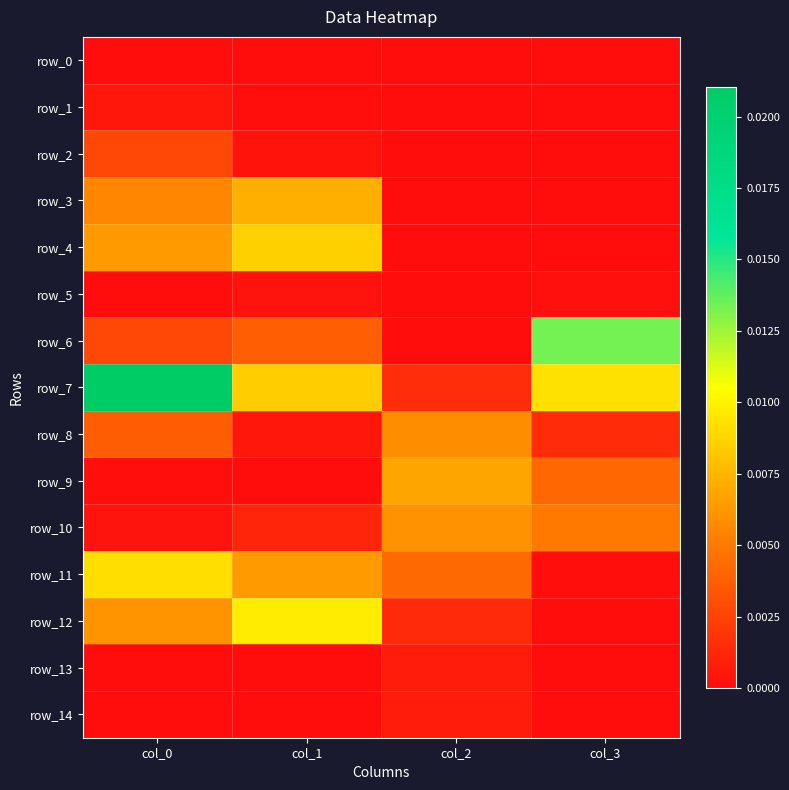

Is it true that row_6 equals 0.0 at col_3?

False